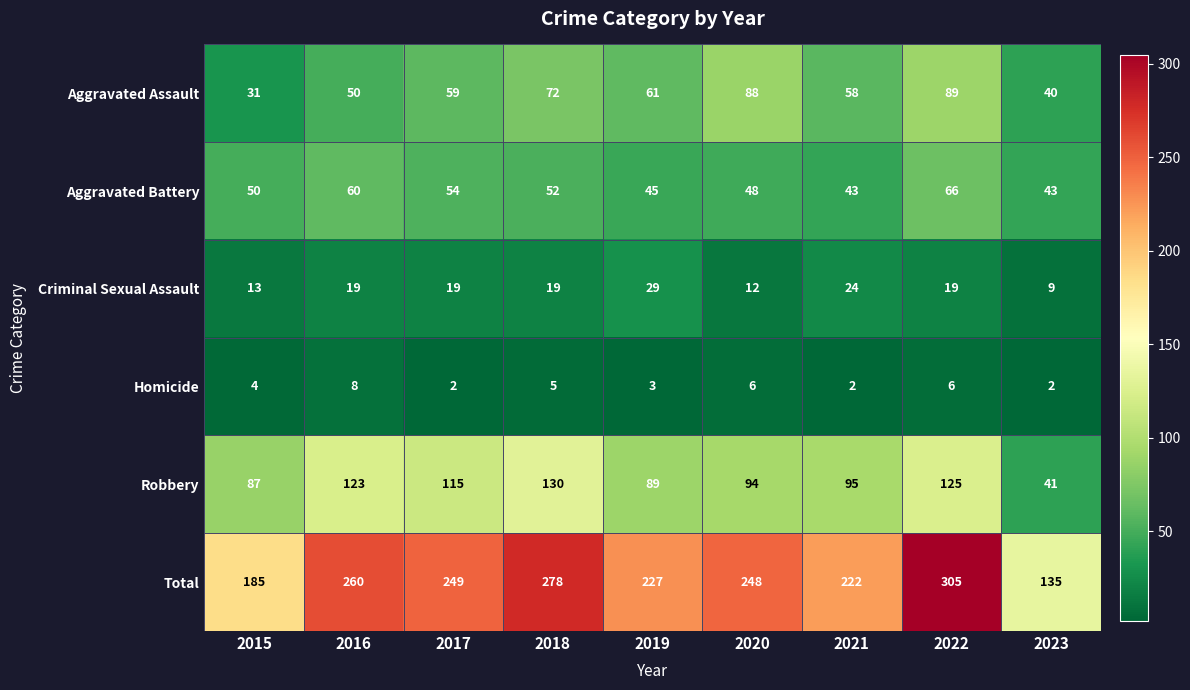

Count the number of categories in the chart.

9